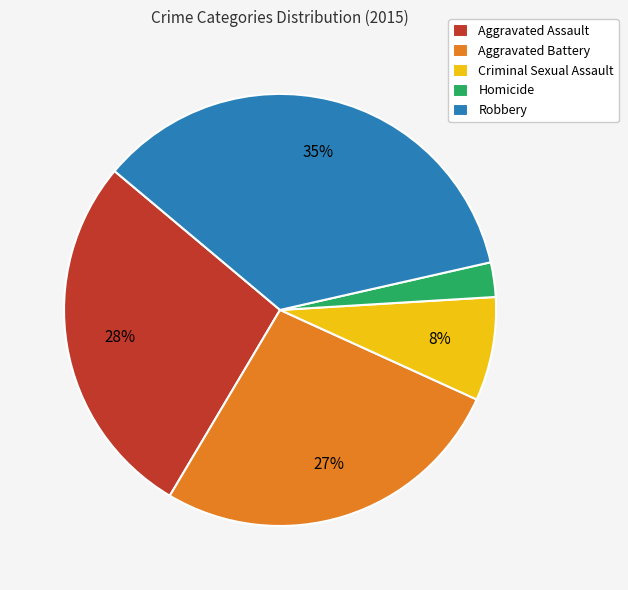

Which category has the biggest portion of the pie?

Robbery